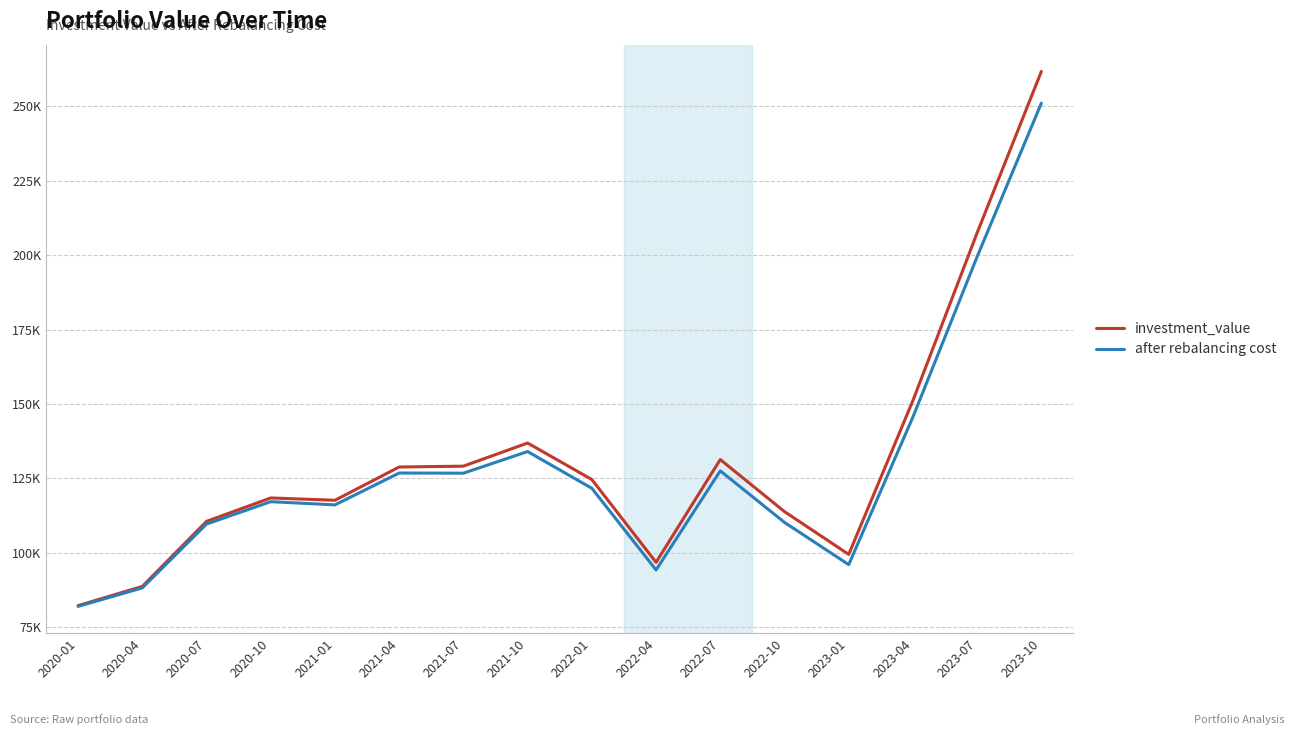

What is the value of the investment_value point at the 13th from the left?

99464.7